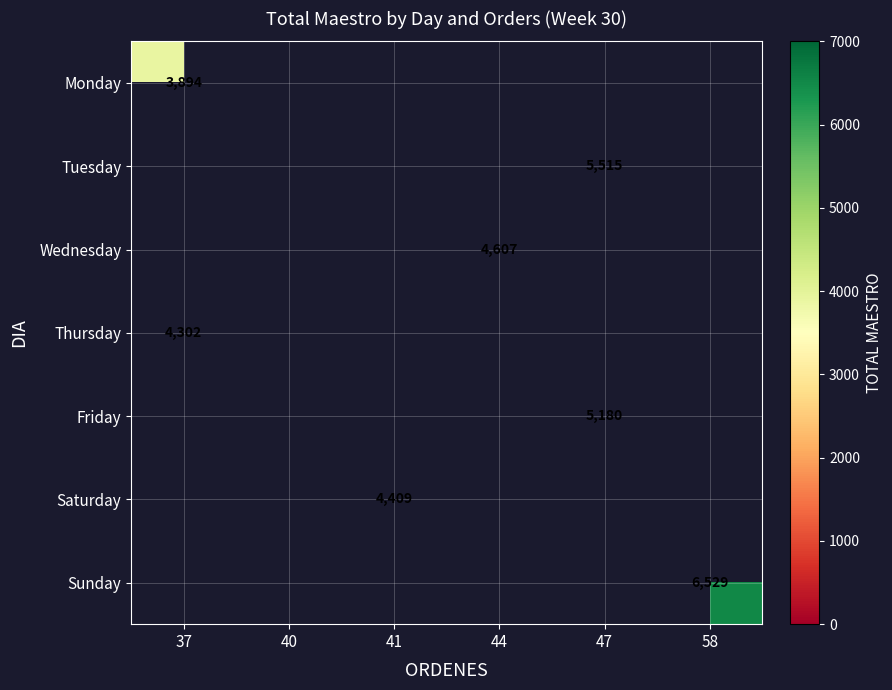

Count the number of categories in the chart.

6